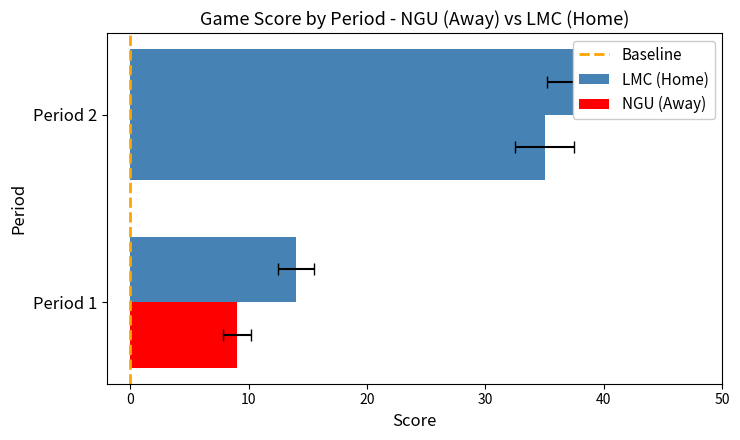

Which series has the largest total across all categories?

LMC (Home)